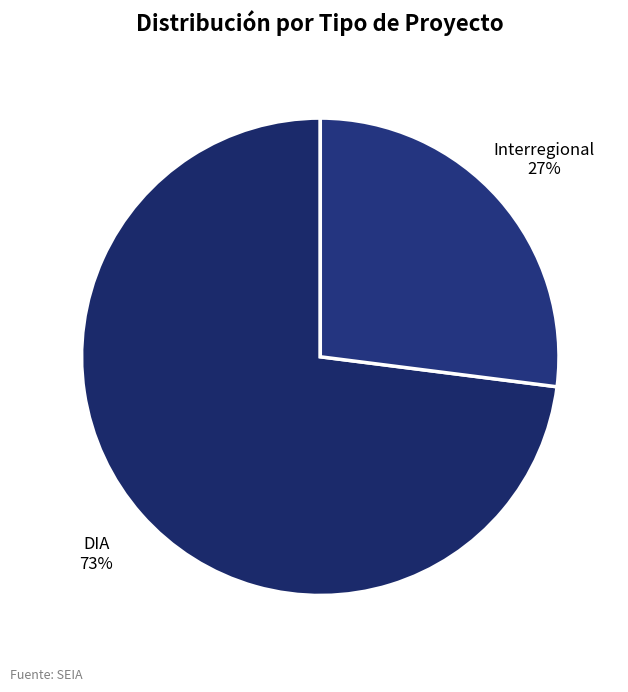

How many segments does this pie chart have?

2